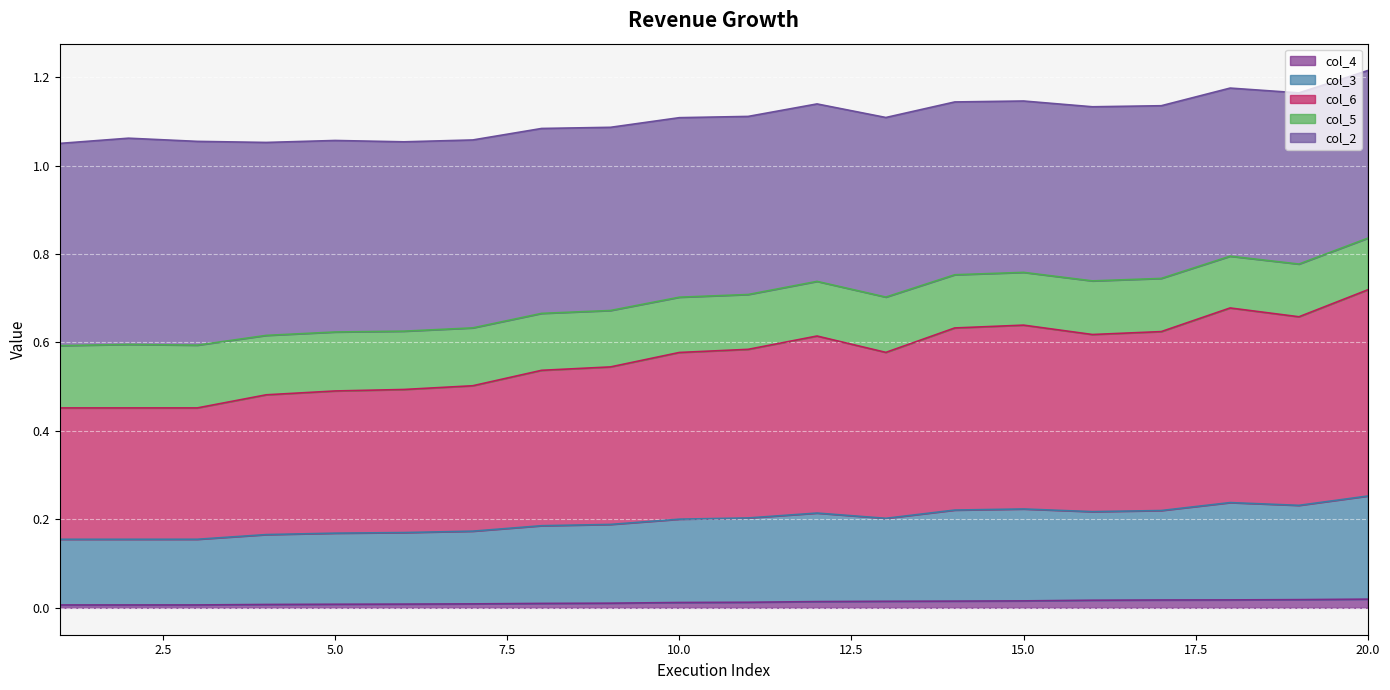

Between 8 and 10, which series saw the biggest shift?

col_3